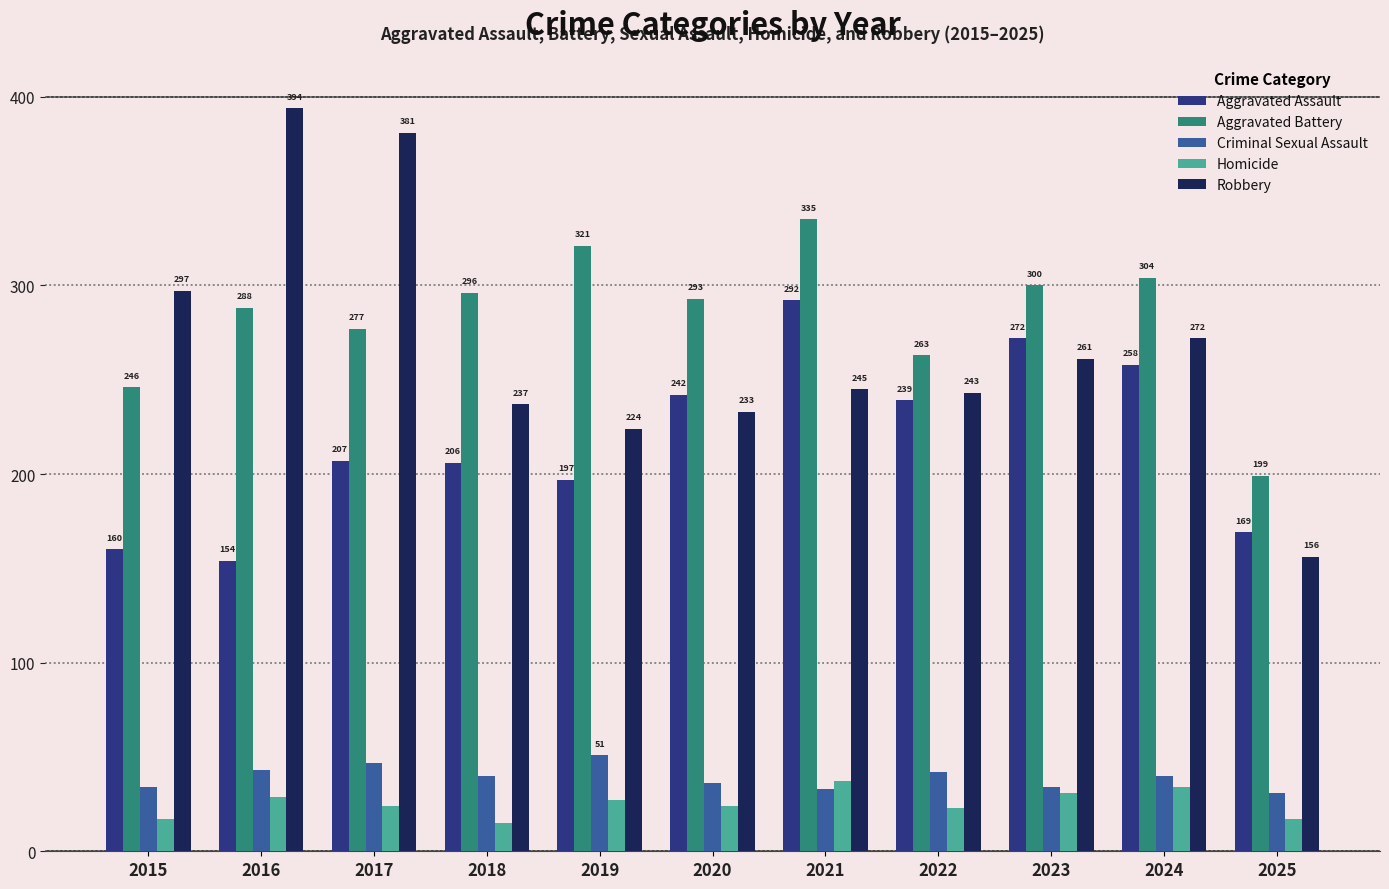

Rank the categories by Aggravated Battery value from highest to lowest.

2021, 2019, 2024, 2023, 2018, 2020, 2016, 2017, 2022, 2015, 2025